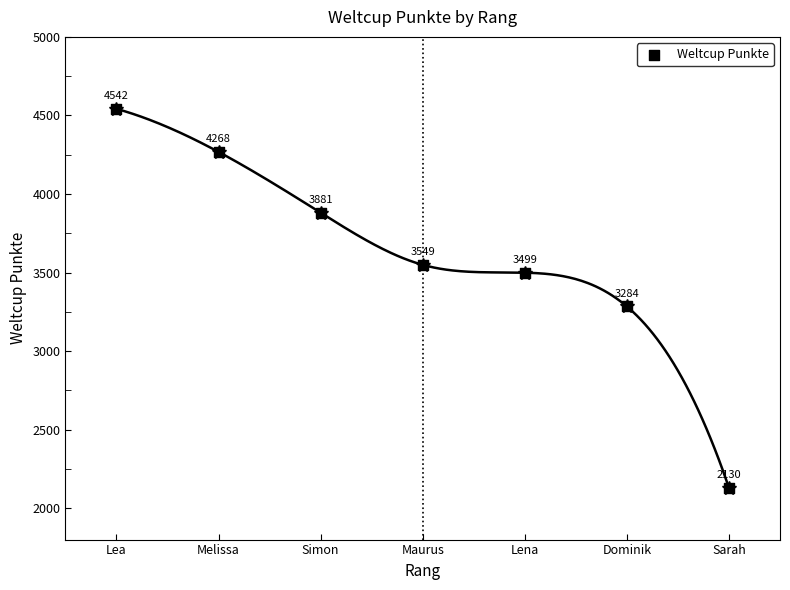

What Y value in the scatter plot is closest to 3336?

3284